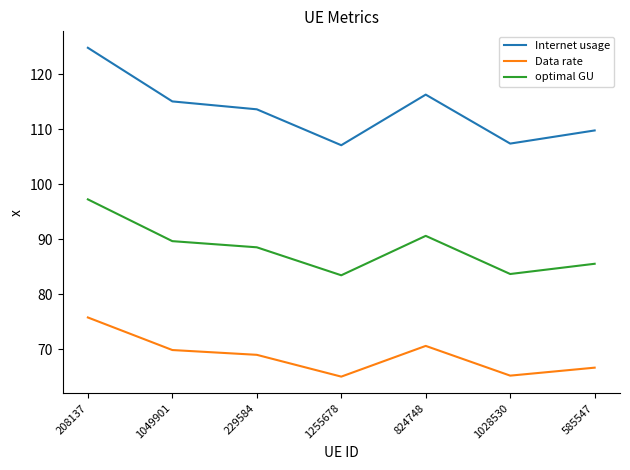

Which series changed the most between 1028530 and 585547?

Internet usage